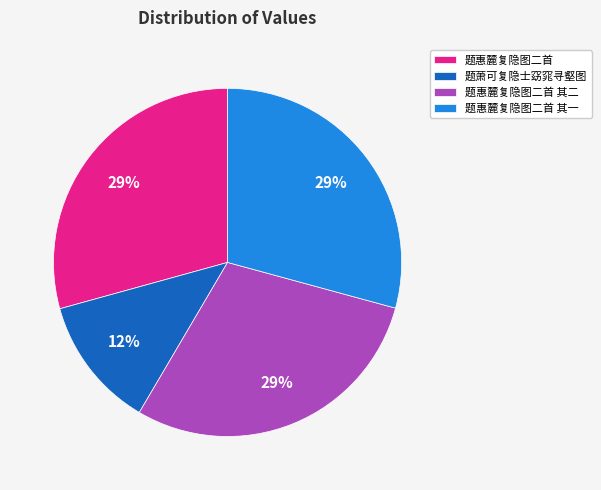

To the nearest percent, what is the difference between the 题萧可复隐士窈窕寻壑图 and 题惠麓复隐图二首 其一 slice percentages?

17%